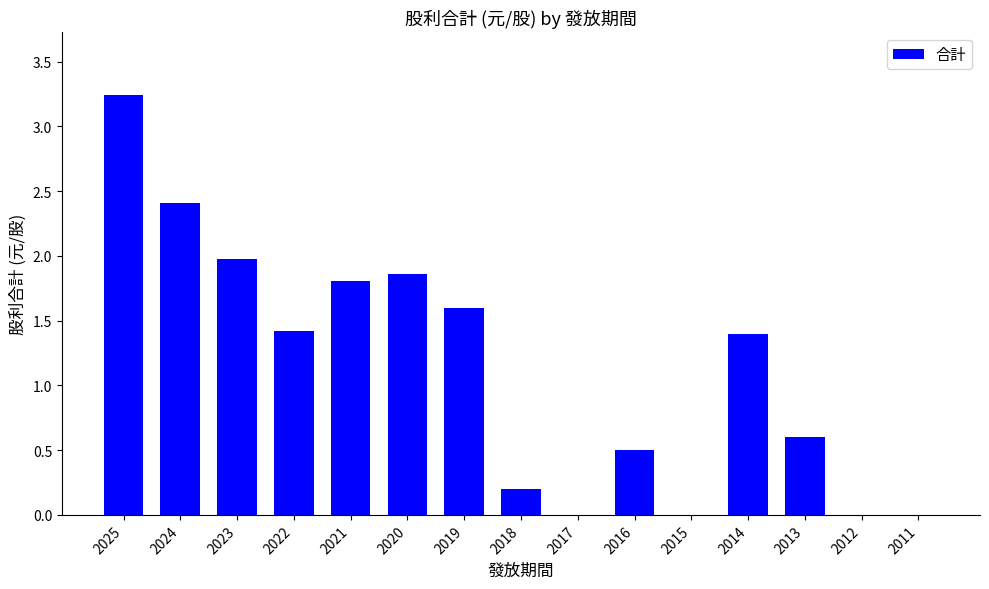

Is it true that the value at 2016 is 0.5?

True